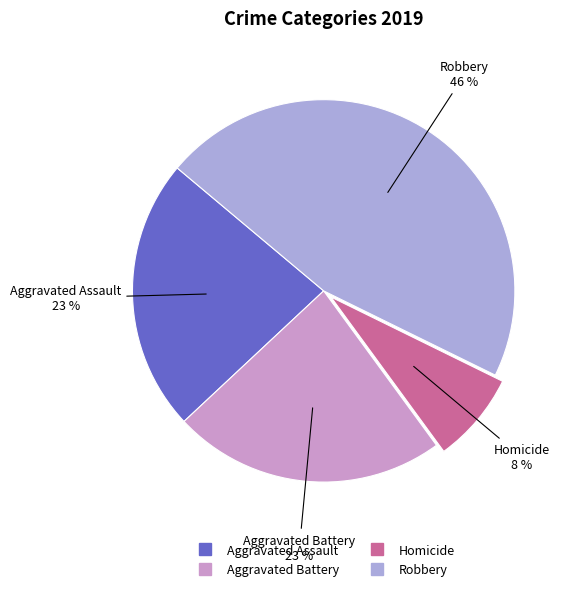

Does any single category account for the majority?

No